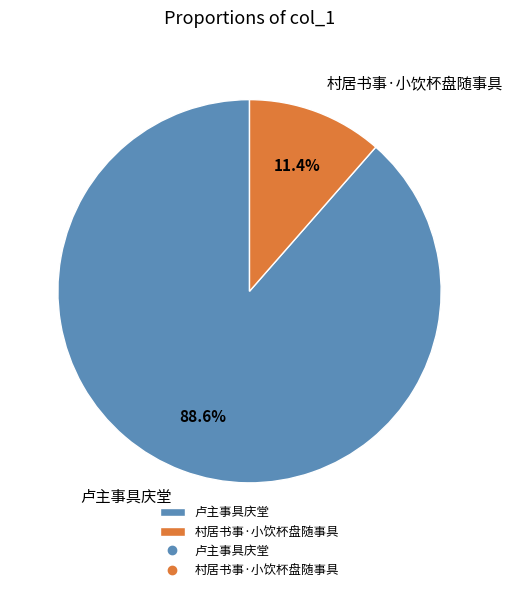

What percentage is the 卢主事具庆堂 slice, to the nearest percent?

89%